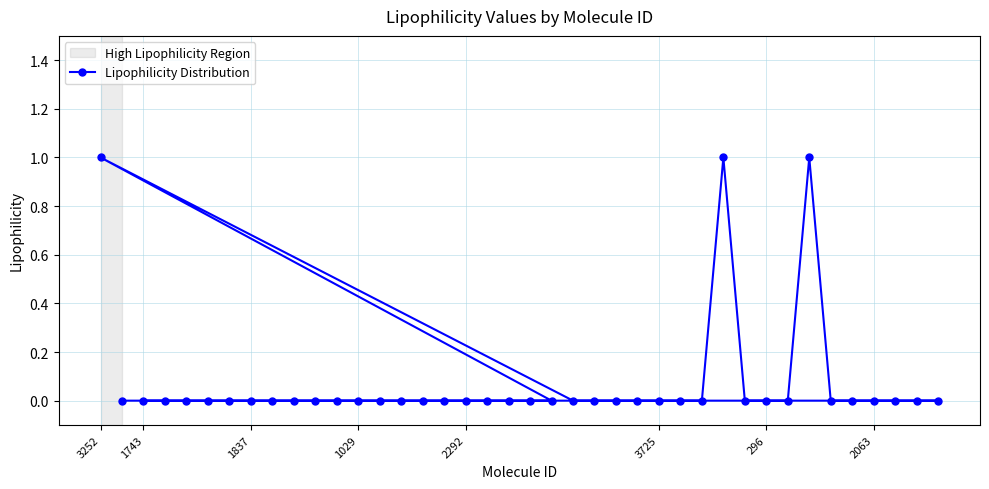

What is the sum of all values?

3